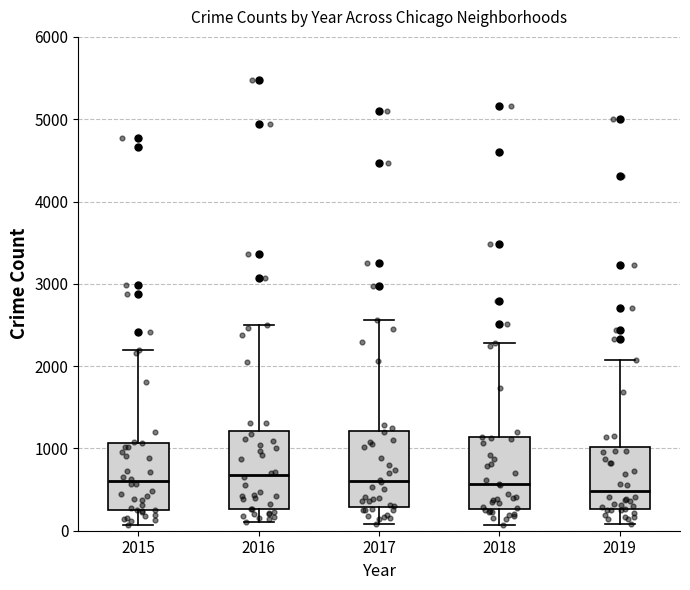

Reading left to right, transcribe this box plot: for each box, give where its median line is, the range the box spans, and where its two whiskers end, as read against the y-axis. The values are not printed on the chart, so give them approximately, as read against the axis.

2015: median 600, box 300 to 1100, whiskers 100 to 2200
2016: median 700, box 300 to 1200, whiskers 100 to 2500
2017: median 600, box 300 to 1200, whiskers 100 to 2600
2018: median 600, box 300 to 1100, whiskers 100 to 2300
2019: median 500, box 300 to 1000, whiskers 100 to 2100